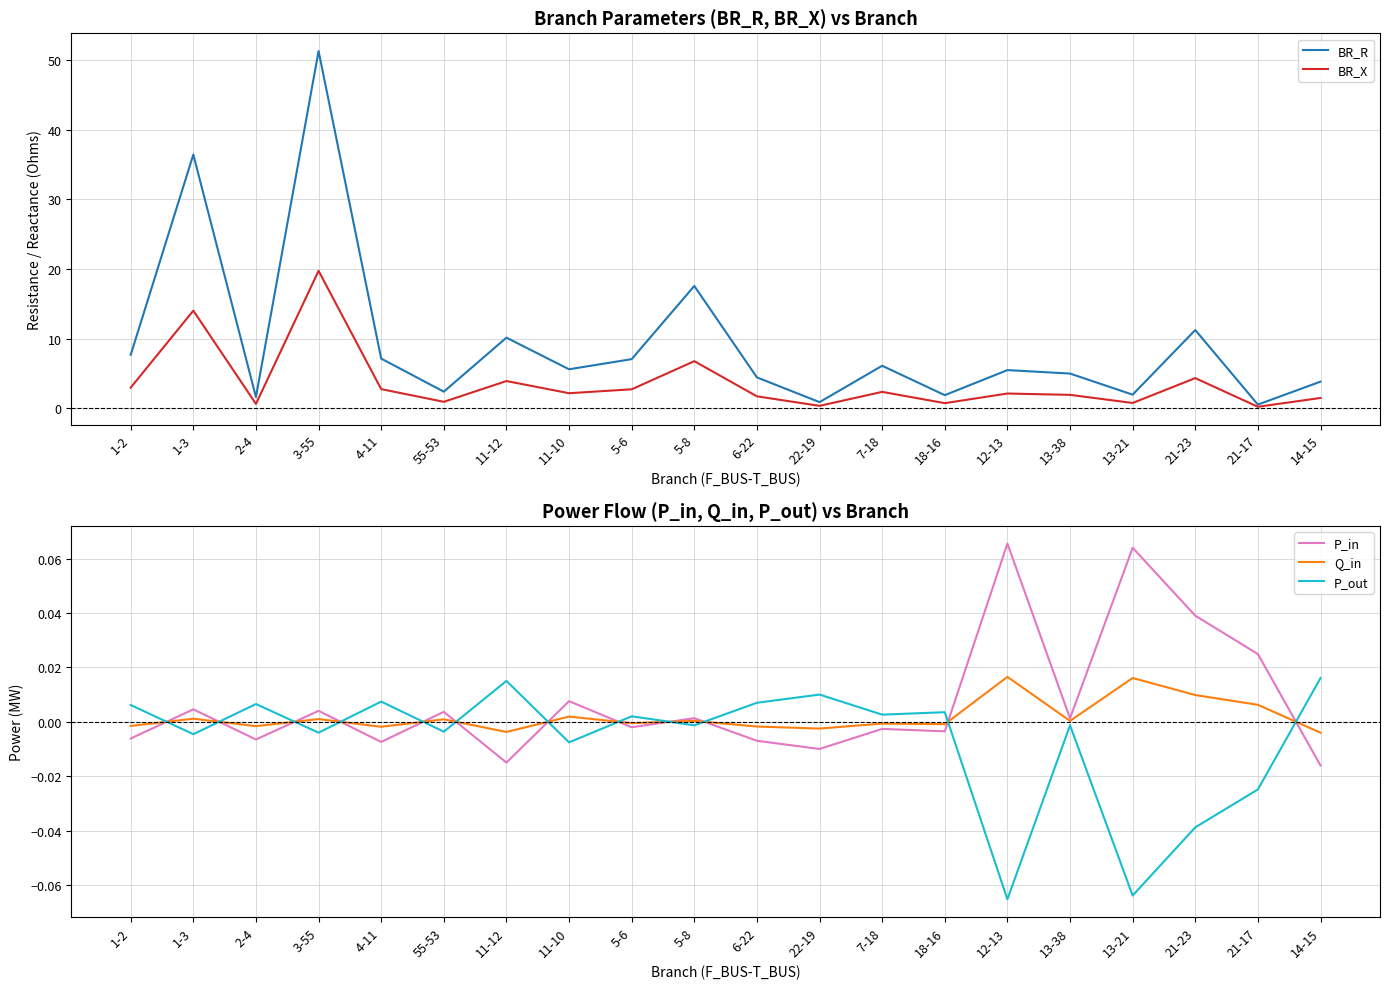

Reading left to right, transcribe all the data shown in this chart.

BR_R: 7.7	36.4	1.6	51.3	7.1	2.4	10.1	5.6	7.0	17.5	4.4	0.9	6.1	1.9	5.5	5.0	1.9	11.2	0.5	3.8
BR_X: 2.9	14.0	0.6	19.7	2.7	0.9	3.9	2.1	2.7	6.7	1.7	0.3	2.3	0.7	2.1	1.9	0.7	4.3	0.2	1.5
P_in: -0.0	0.0	-0.0	0.0	-0.0	0.0	-0.0	0.0	-0.0	0.0	-0.0	-0.0	-0.0	-0.0	0.1	0.0	0.1	0.0	0.0	-0.0
Q_in: -0.0	0.0	-0.0	0.0	-0.0	0.0	-0.0	0.0	-0.0	0.0	-0.0	-0.0	-0.0	-0.0	0.0	0.0	0.0	0.0	0.0	-0.0
P_out: 0.0	-0.0	0.0	-0.0	0.0	-0.0	0.0	-0.0	0.0	-0.0	0.0	0.0	0.0	0.0	-0.1	-0.0	-0.1	-0.0	-0.0	0.0